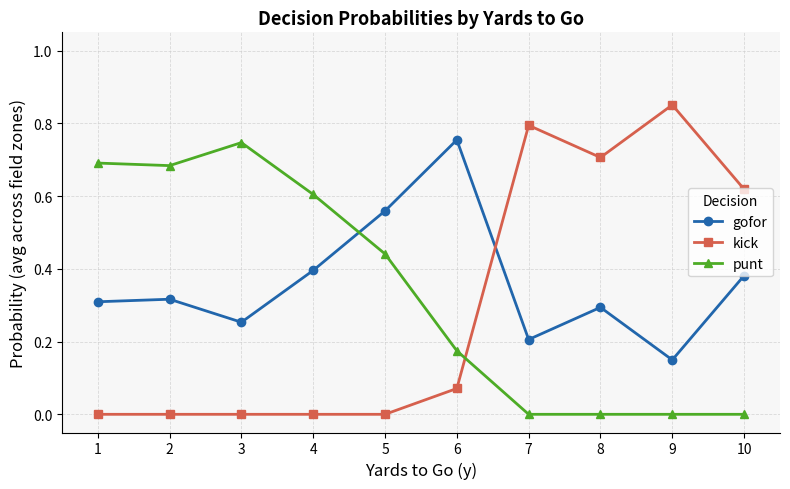

Which series has the largest range (max minus min)?

kick